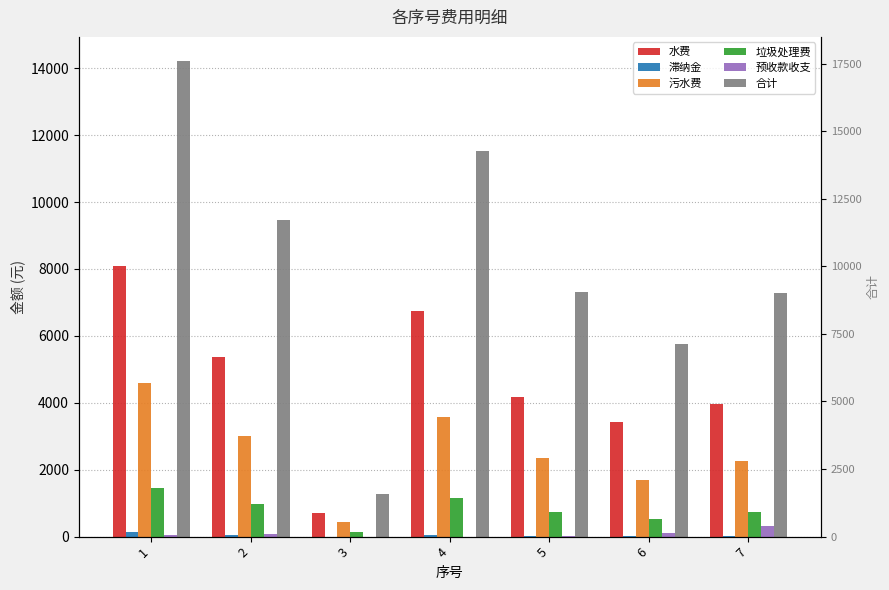

What is the minimum value for 水费?

712.6